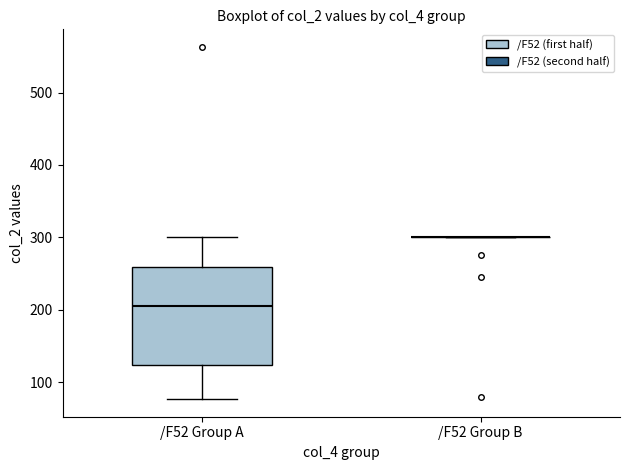

Reading left to right, read every box against the y-axis: the position of its median line, the range the box covers, and the ends of its whiskers. The values are not printed on the chart, so give them approximately, as read against the axis.

/F52 Group A: median 200, box 120 to 260, whiskers 80 to 300
/F52 Group B: box collapsed to a line at 300, whiskers 300 to 300